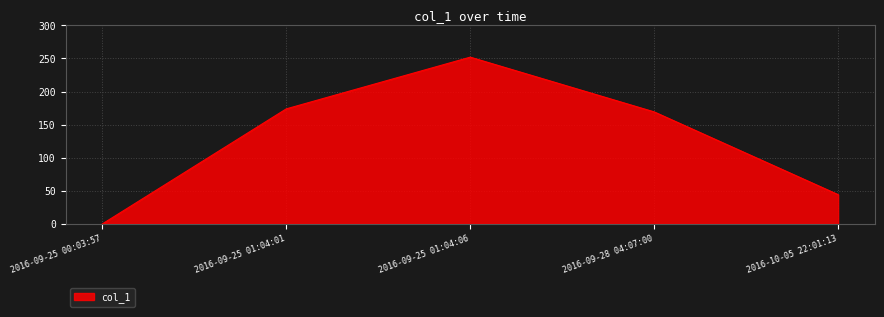

List the labels in order of value, smallest first.

2016-09-25 00:03:57, 2016-10-05 22:01:13, 2016-09-28 04:07:00, 2016-09-25 01:04:01, 2016-09-25 01:04:06